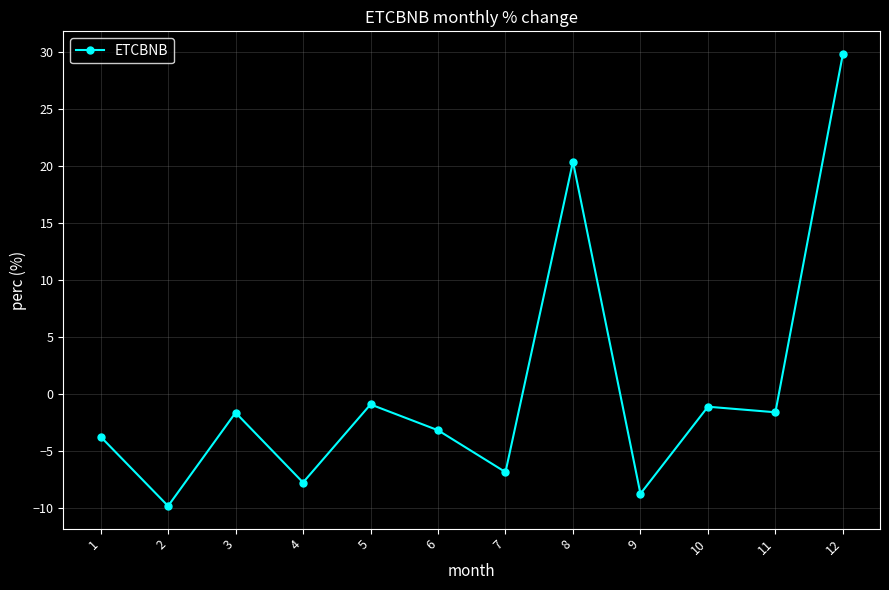

How many lines are shown in the chart?

1